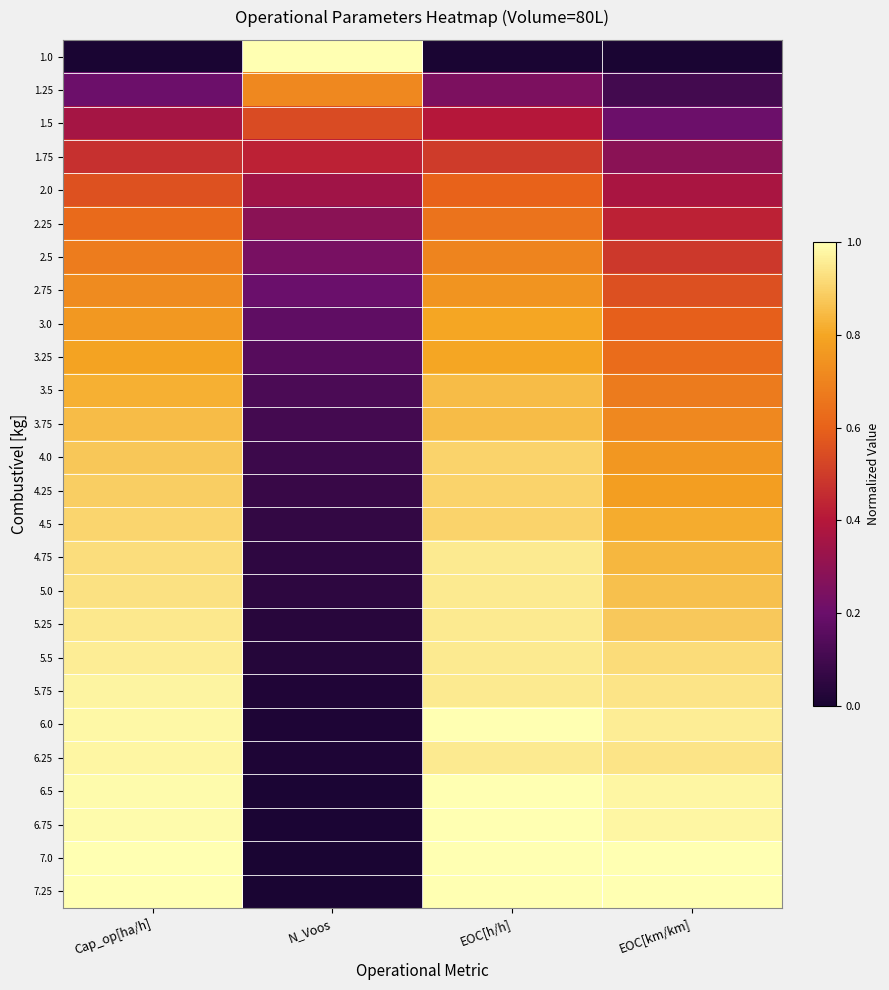

Rank the series at EOC[h/h] from highest to lowest value.

6.0, 6.5, 6.75, 7.0, 7.25, 4.75, 5.0, 5.25, 5.5, 5.75, 6.25, 4.0, 4.25, 4.5, 3.5, 3.75, 3.0, 3.25, 2.75, 2.5, 2.25, 2.0, 1.75, 1.5, 1.25, 1.0